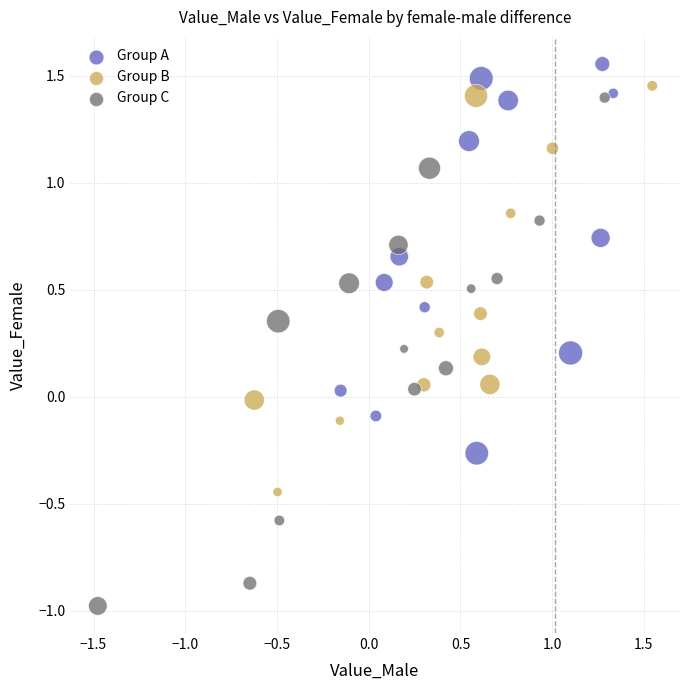

Which series reaches the maximum Y coordinate?

Group A